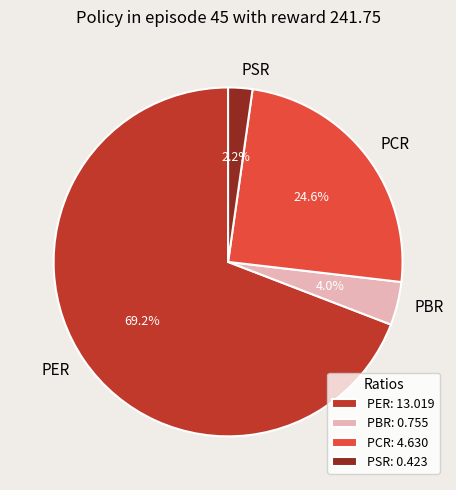

Which slice is the largest?

PER